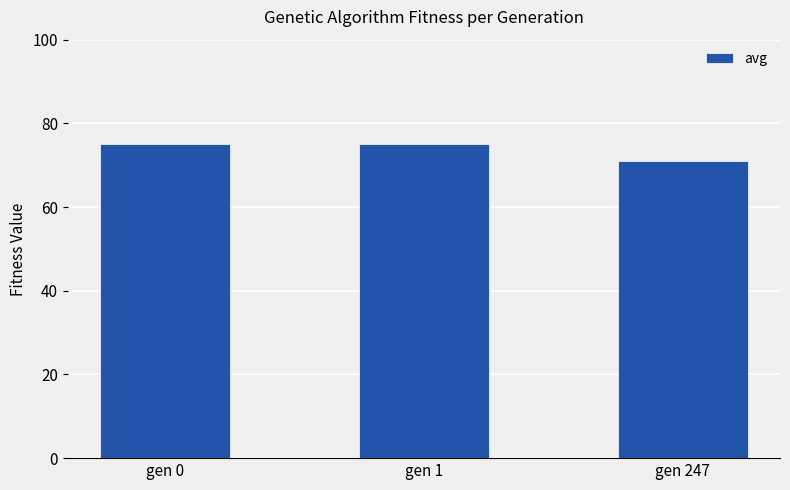

What is the difference between the second highest and minimum values?

3.9